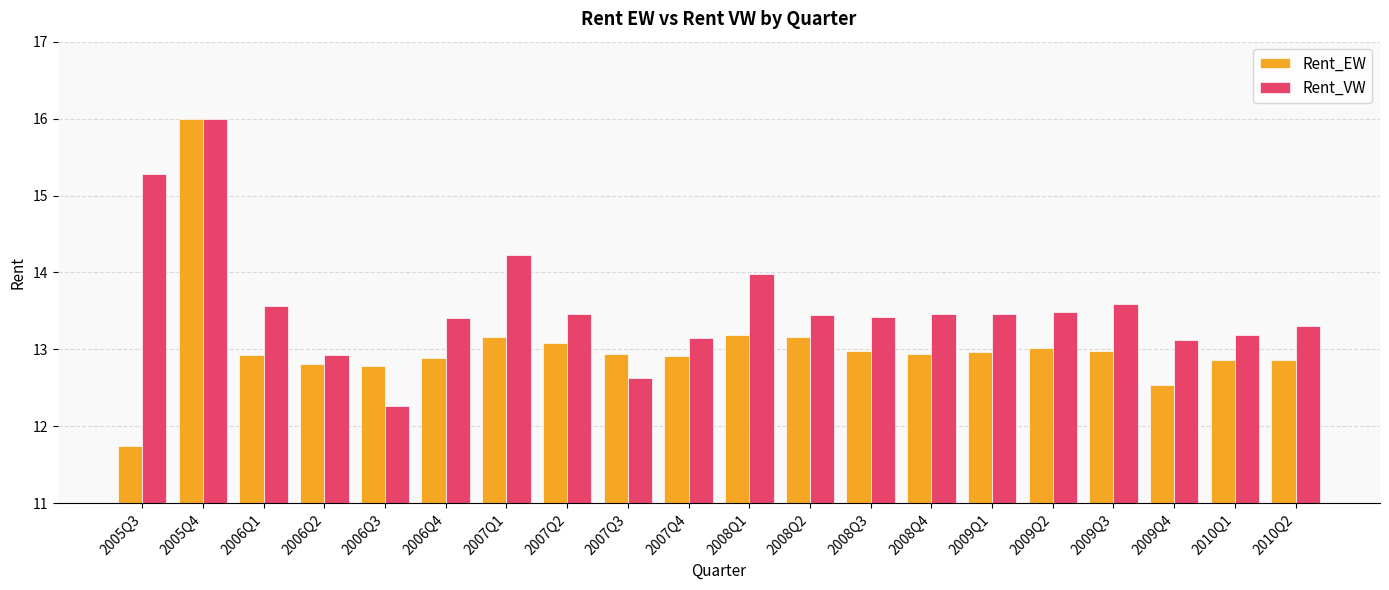

Is it true that Rent_EW equals 12.9 at 2008Q4?

True